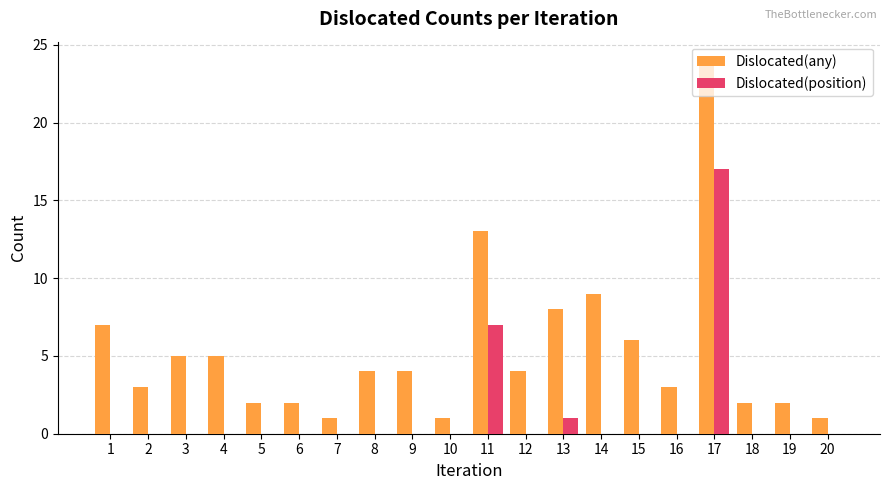

How many data points does each series have?

20